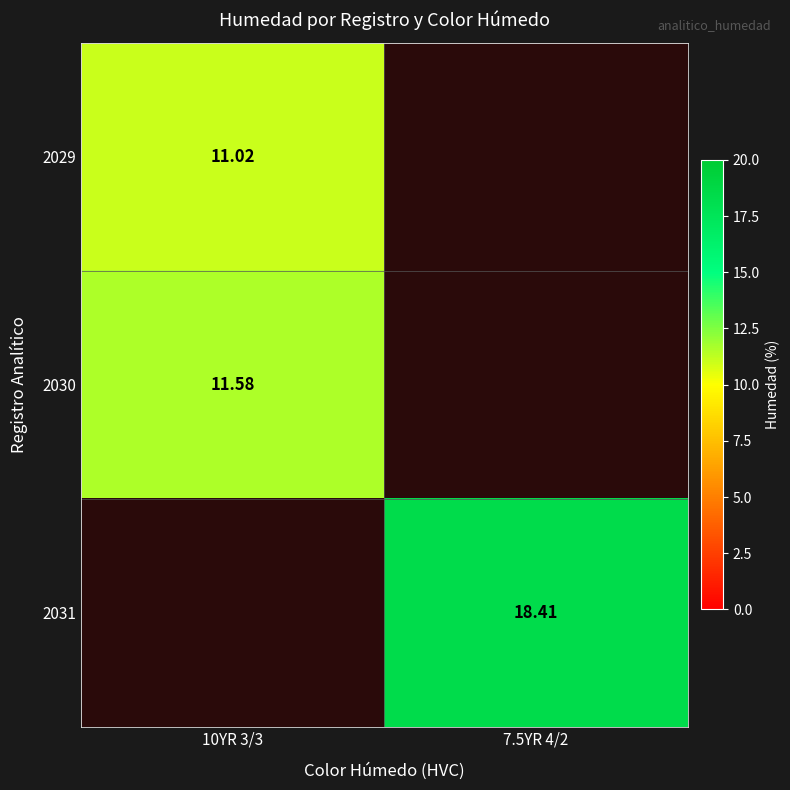

List the series in order of their peak value, highest first.

2031, 2030, 2029